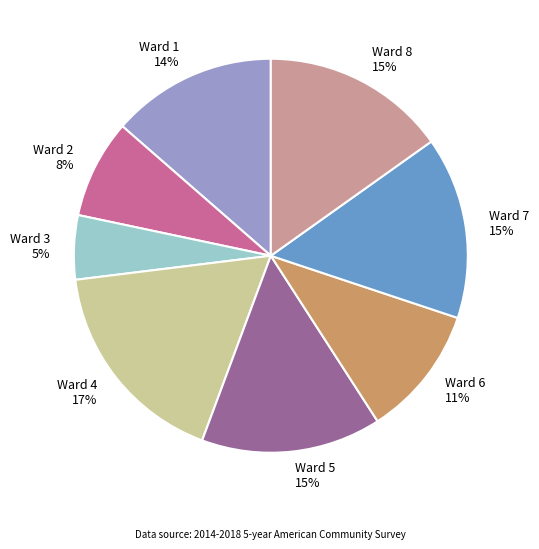

Which has a higher value, Ward 2 8% or Ward 5 15%?

Ward 5 15%